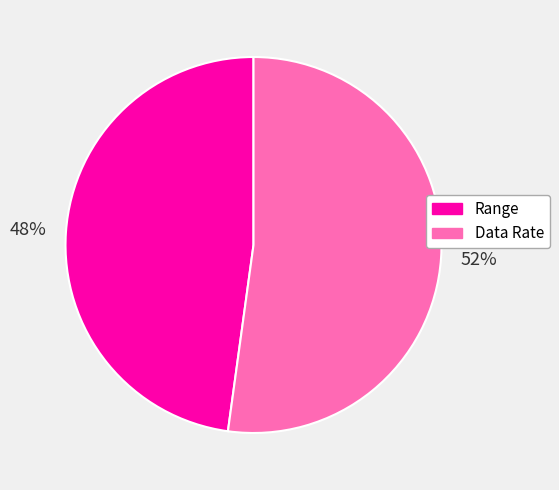

Approximately how many times larger is the value at Range compared to Data Rate?

0.9